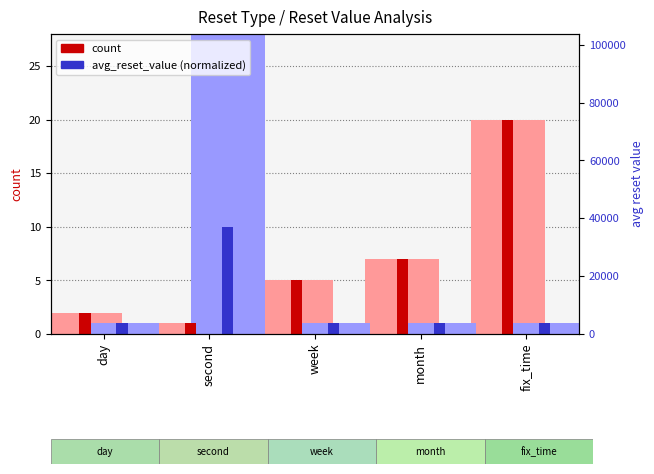

At which category is the sum across all series the highest?

fix_time